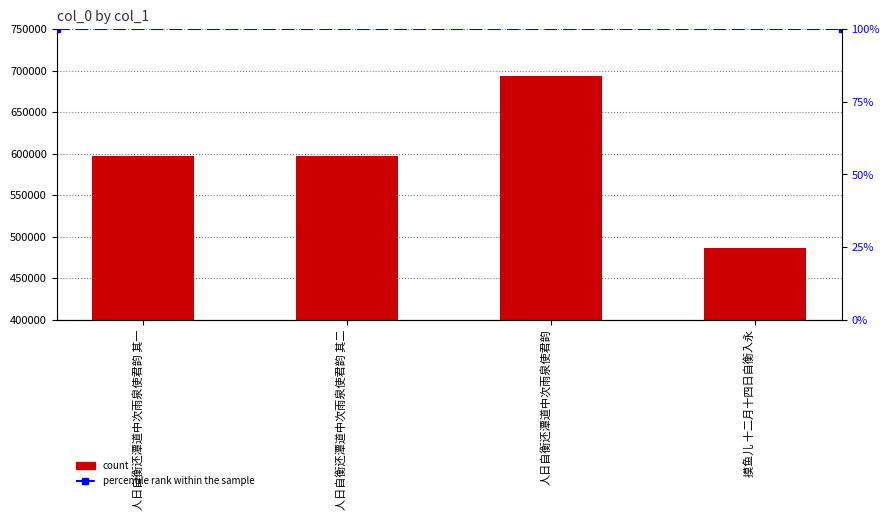

How many data points are above 597270?

1